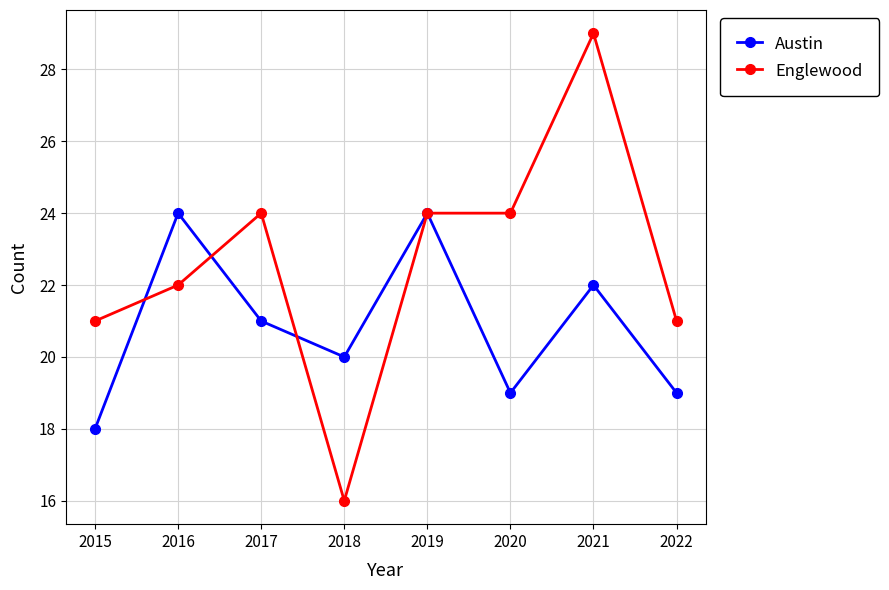

List the series in order of their overall mean, lowest first.

Austin, Englewood